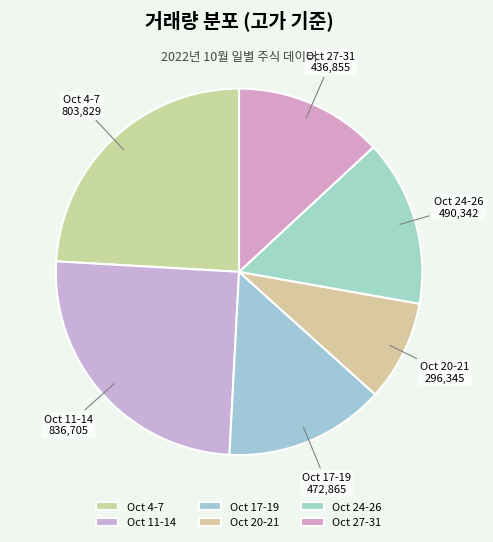

Count the number of slices in the pie.

6